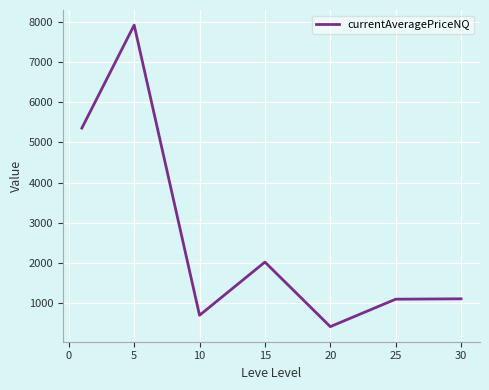

What is the difference between the maximum and minimum values?

7498.0